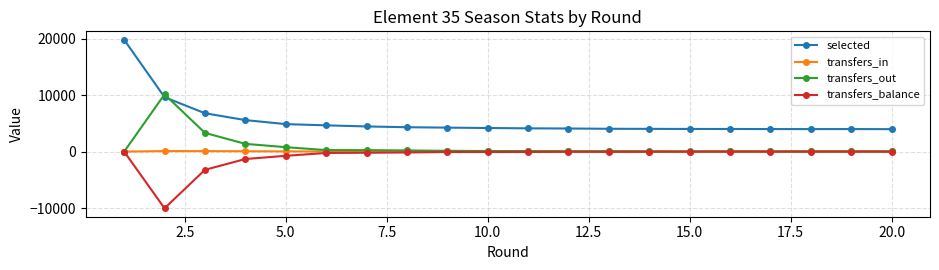

What is the maximum value for transfers_in?

92